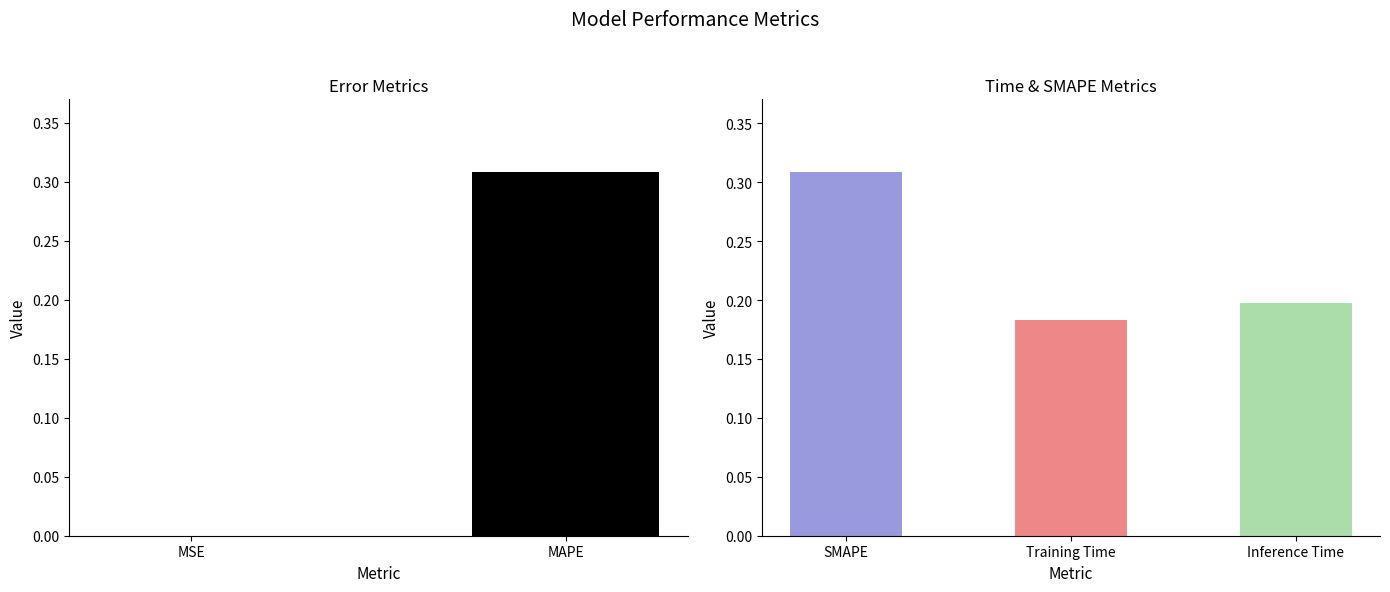

List the labels in order of value, smallest first.

MSE, Training Time, Inference Time, MAPE, SMAPE